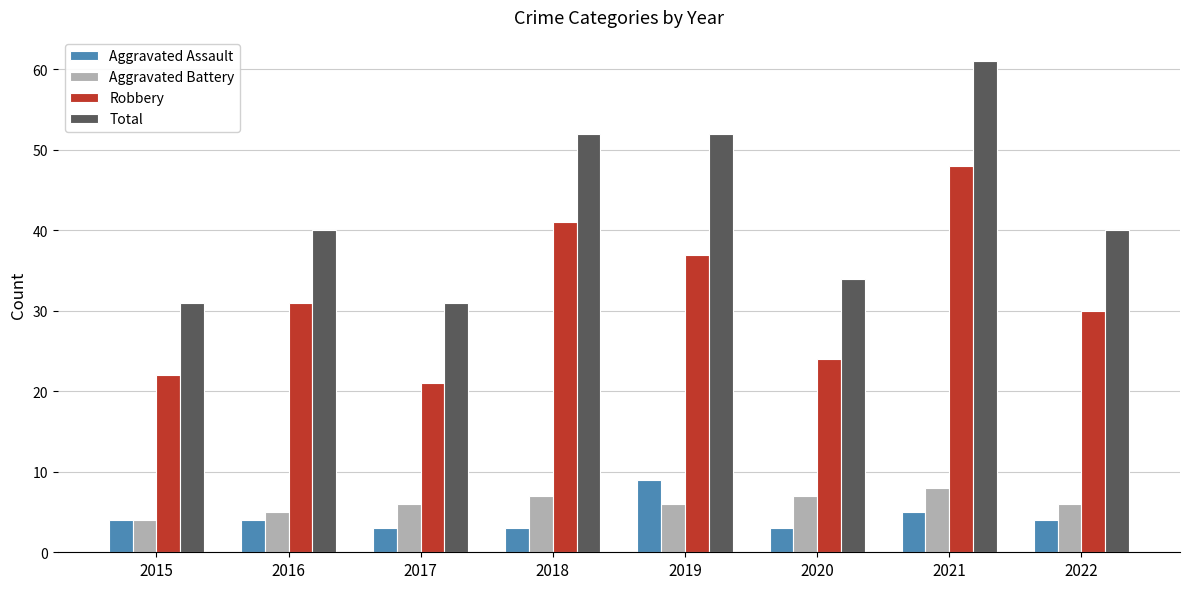

What is the difference between the highest and lowest values at 2019?

46